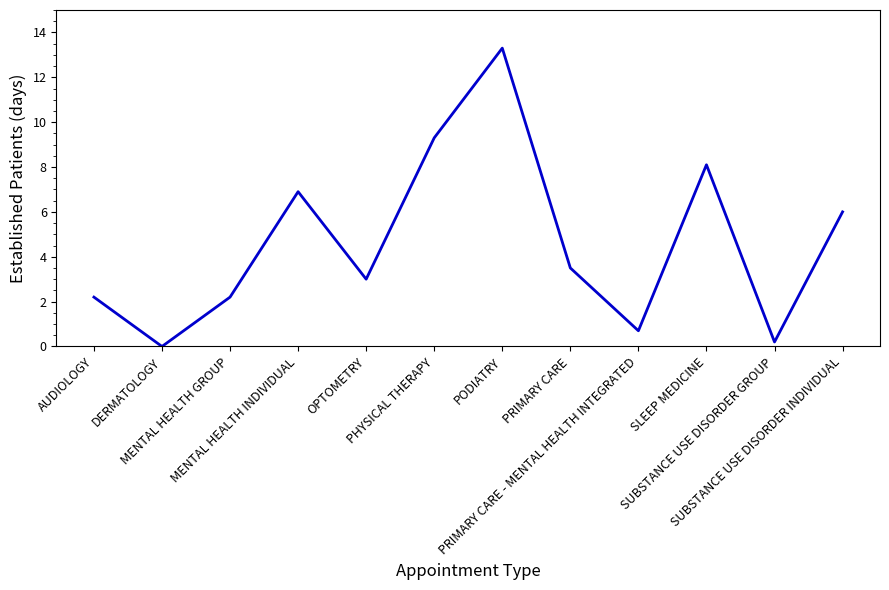

Which has a higher value, PRIMARY CARE - MENTAL HEALTH INTEGRATED or SLEEP MEDICINE?

SLEEP MEDICINE